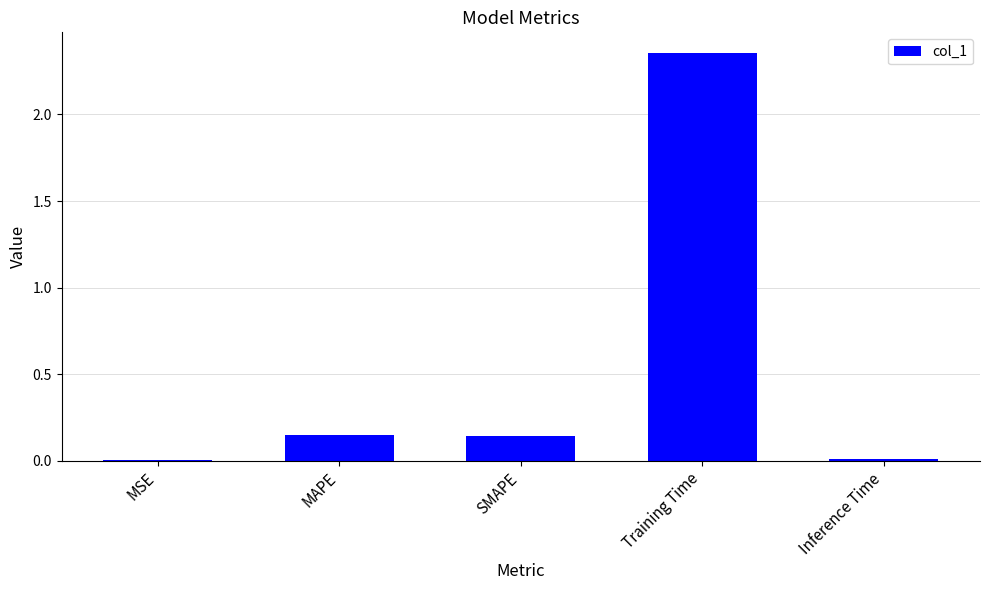

True or false: the data shows 3.7 at Training Time.

False